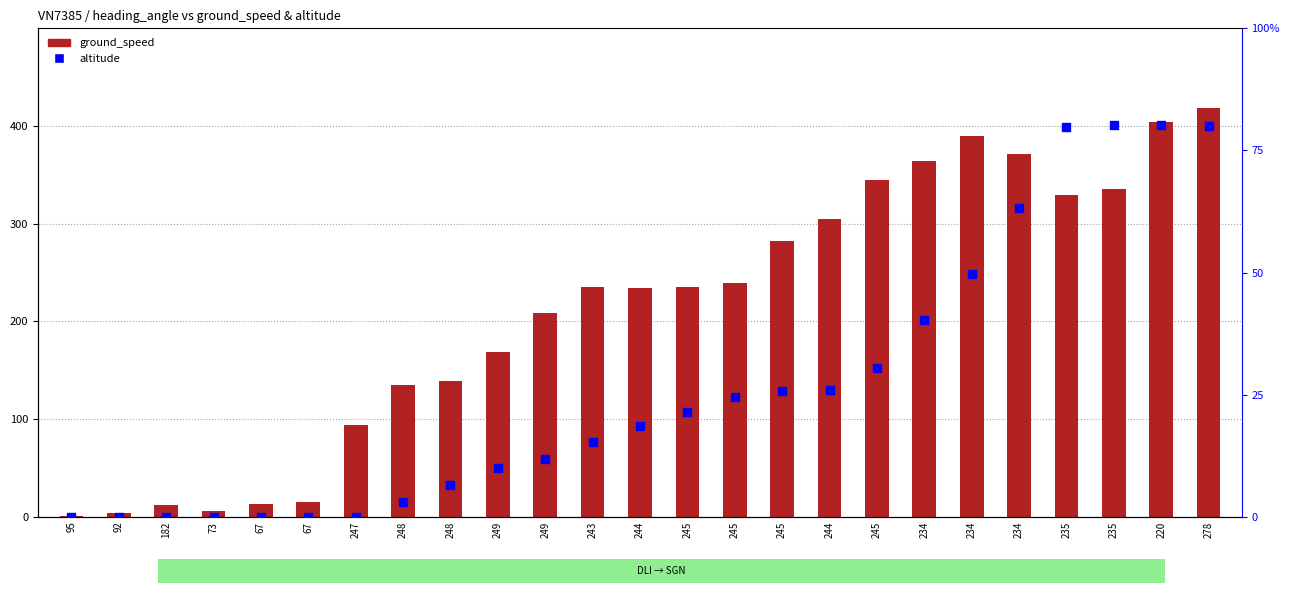

Which series has the widest spread of Y values?

altitude